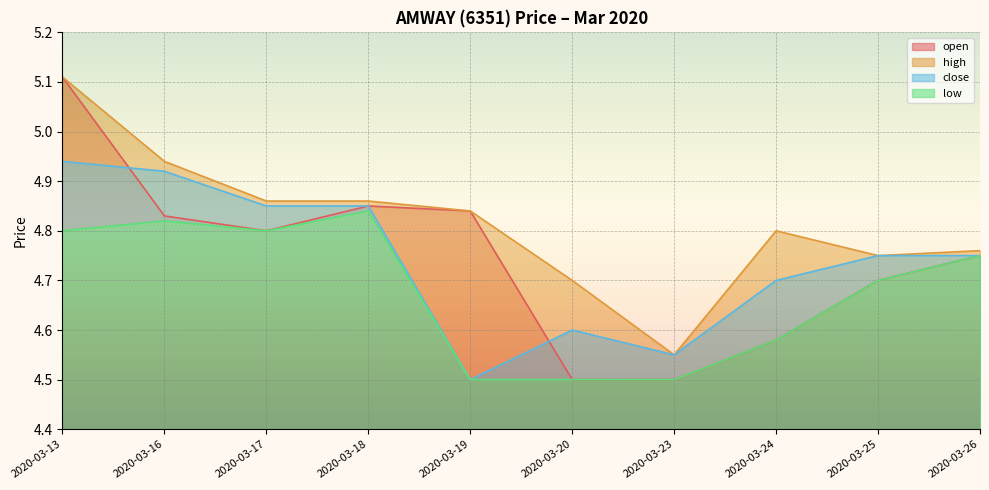

How many close values are between 4 and 5?

10